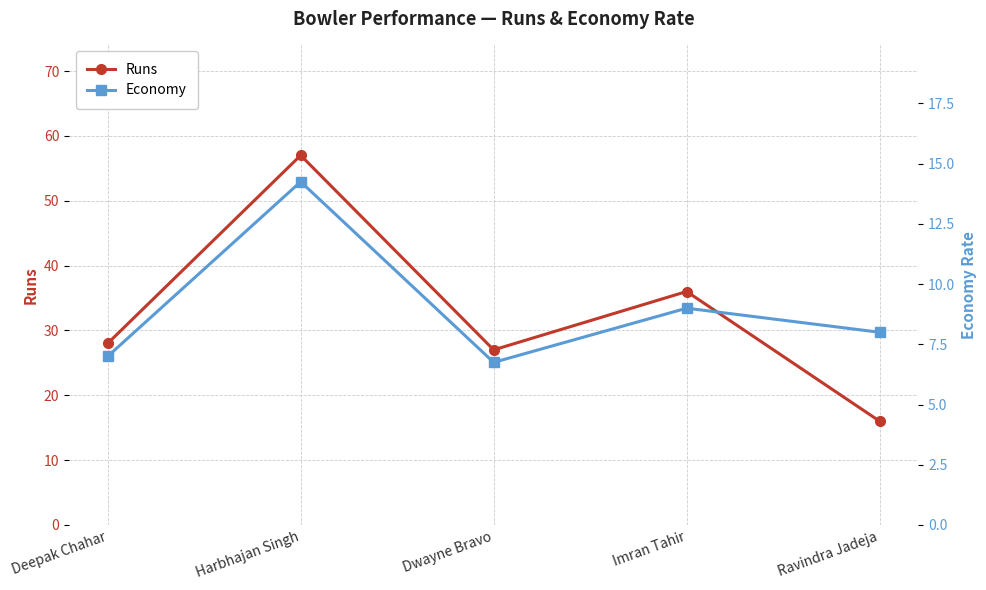

True or false: Runs and Economy cross at least once.

False